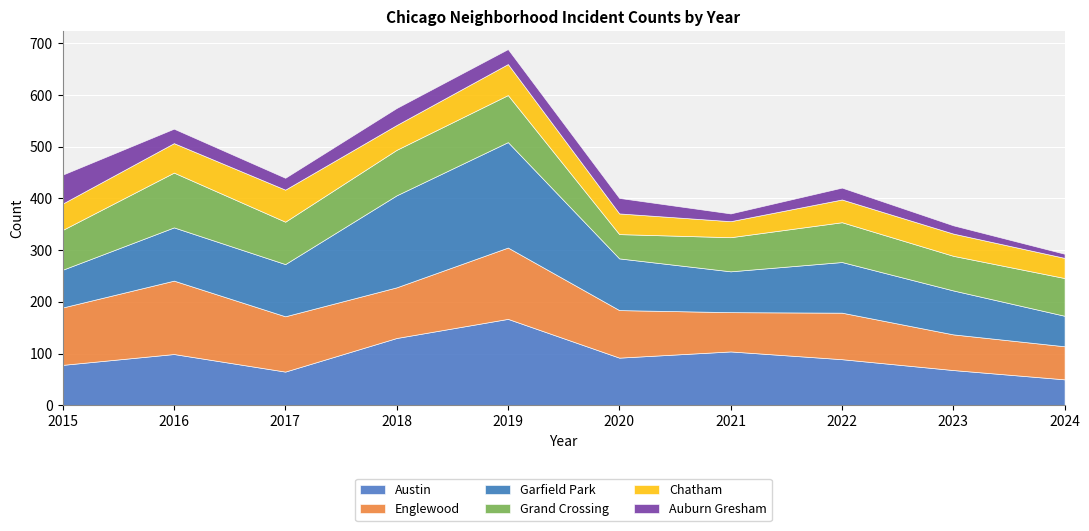

True or false: Austin has more than 2 interior local peaks.

True